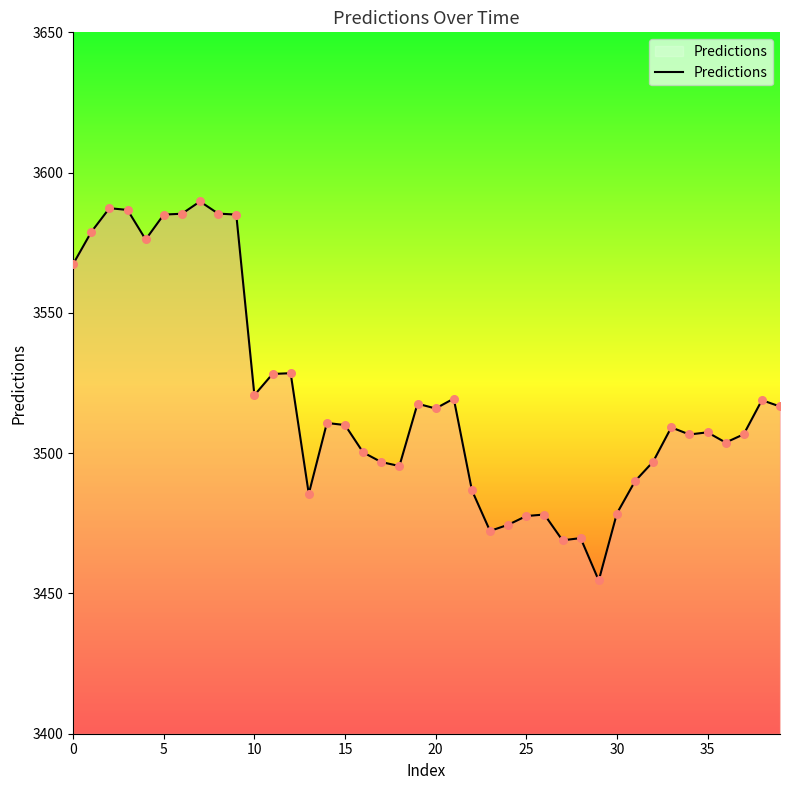

What is the ratio of the value at 35 to the value at 20?

1.0